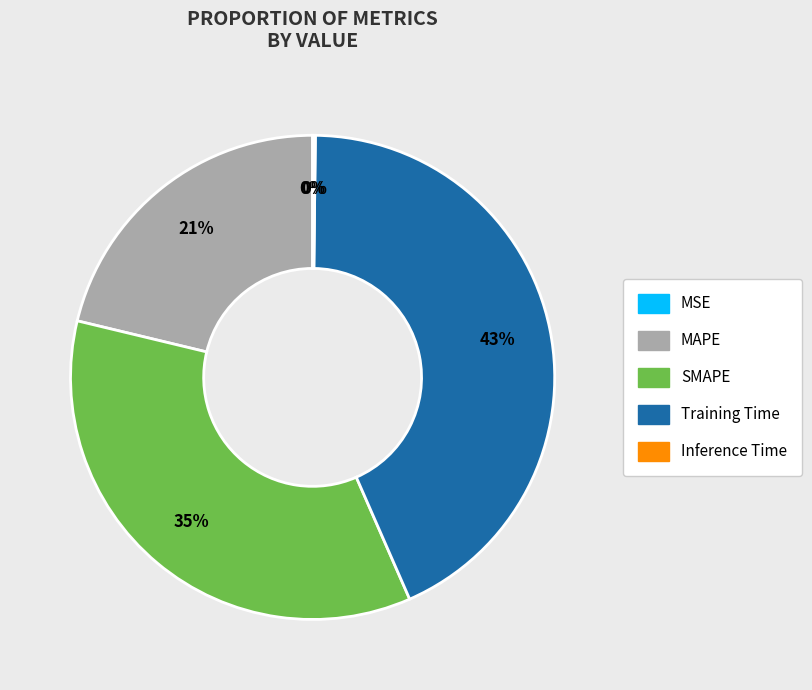

What is the largest slice in the pie chart?

Training Time